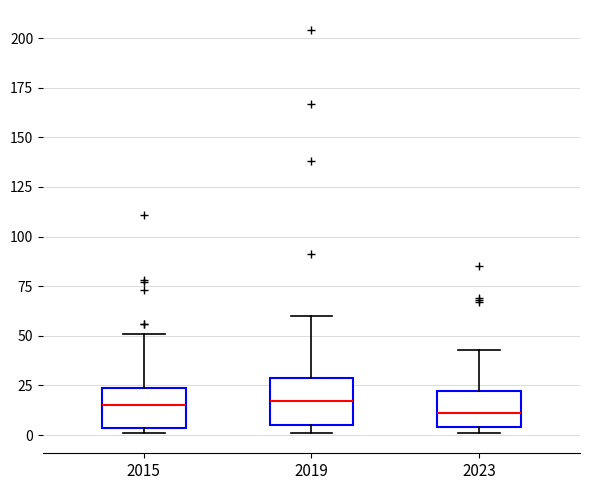

Where is the lower edge of the box at x = 2015 on the y-axis? The values are not printed on the chart, so give them approximately, as read against the axis.

5